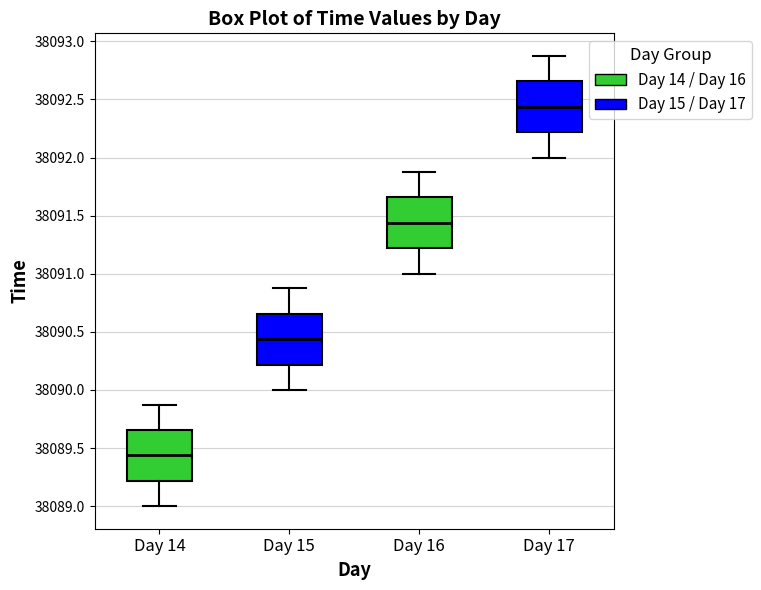

Reading left to right, transcribe this box plot: for each box, give where its median line is, the range the box spans, and where its two whiskers end, as read against the y-axis. The values are not printed on the chart, so give them approximately, as read against the axis.

Day 14: median 38089.45, box 38089.20 to 38089.65, whiskers 38089.00 to 38089.90
Day 15: median 38090.45, box 38090.20 to 38090.65, whiskers 38090.00 to 38090.90
Day 16: median 38091.45, box 38091.20 to 38091.65, whiskers 38091.00 to 38091.90
Day 17: median 38092.45, box 38092.20 to 38092.65, whiskers 38092.00 to 38092.90